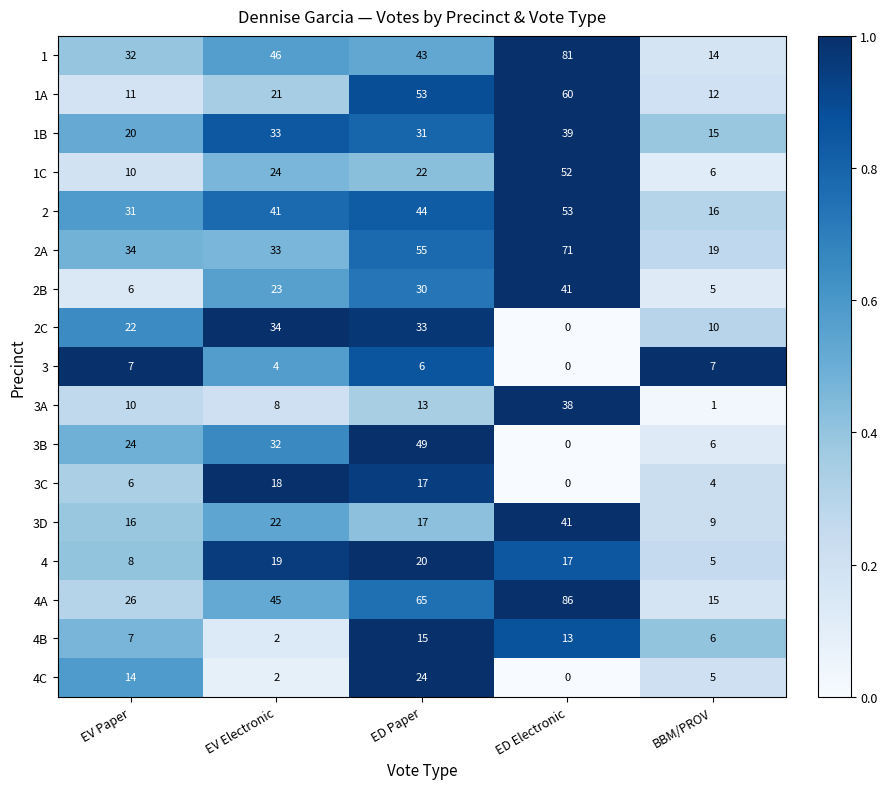

What is the spread (max minus min) of values at EV Paper?

28